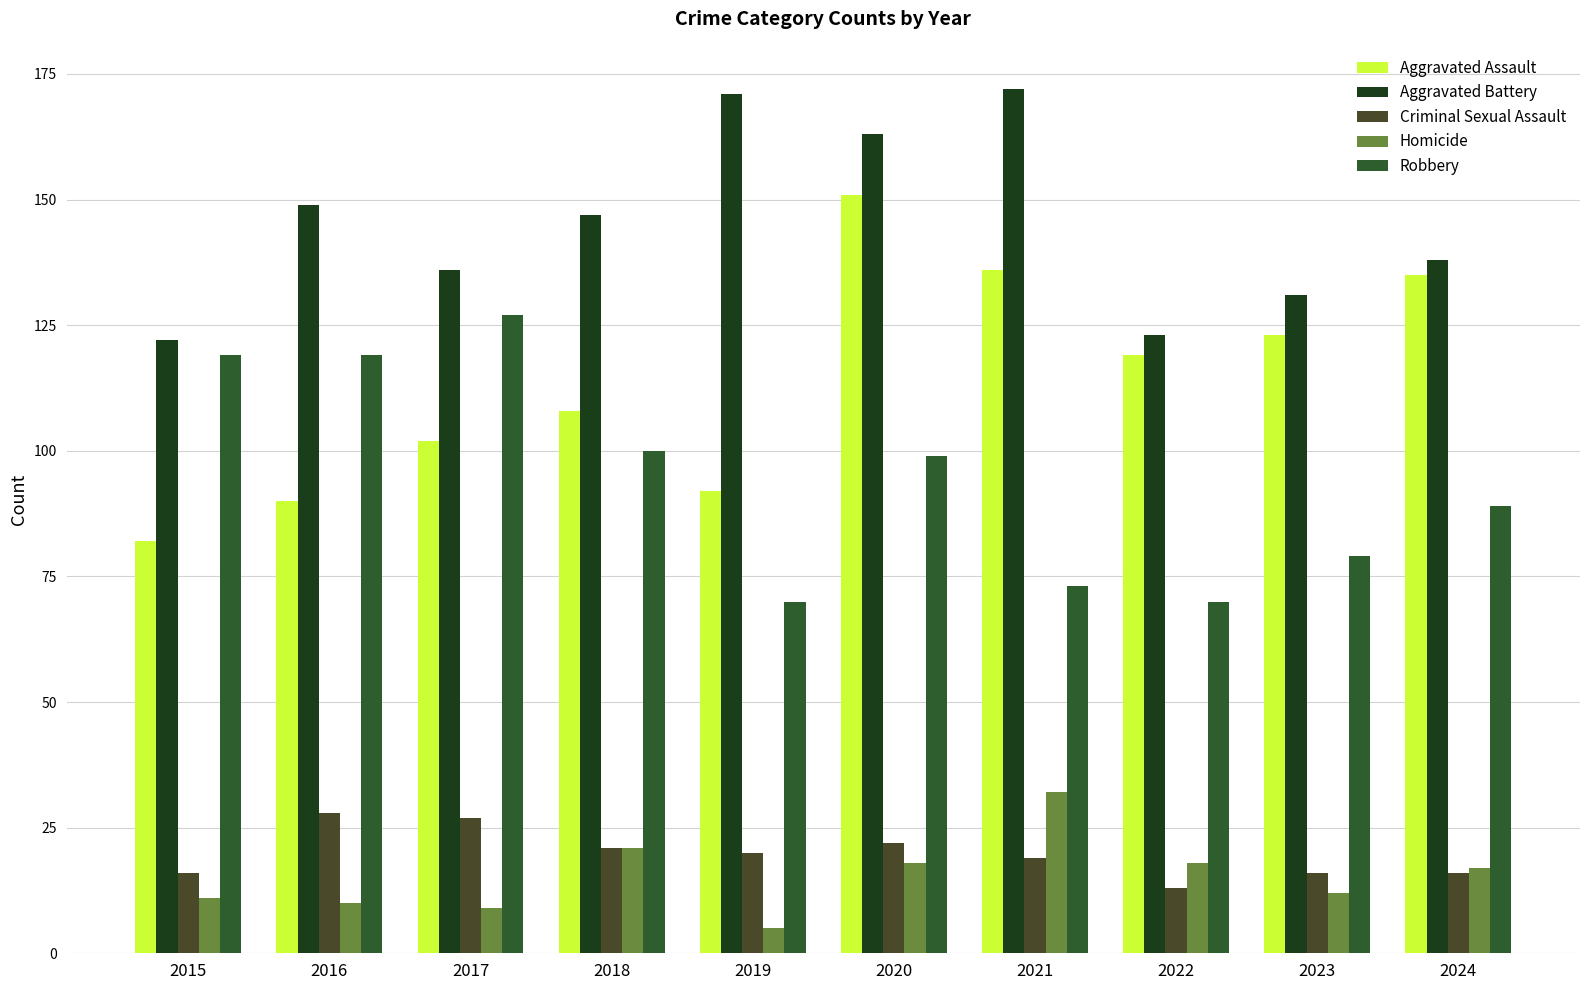

What is the sum of all Criminal Sexual Assault values?

198